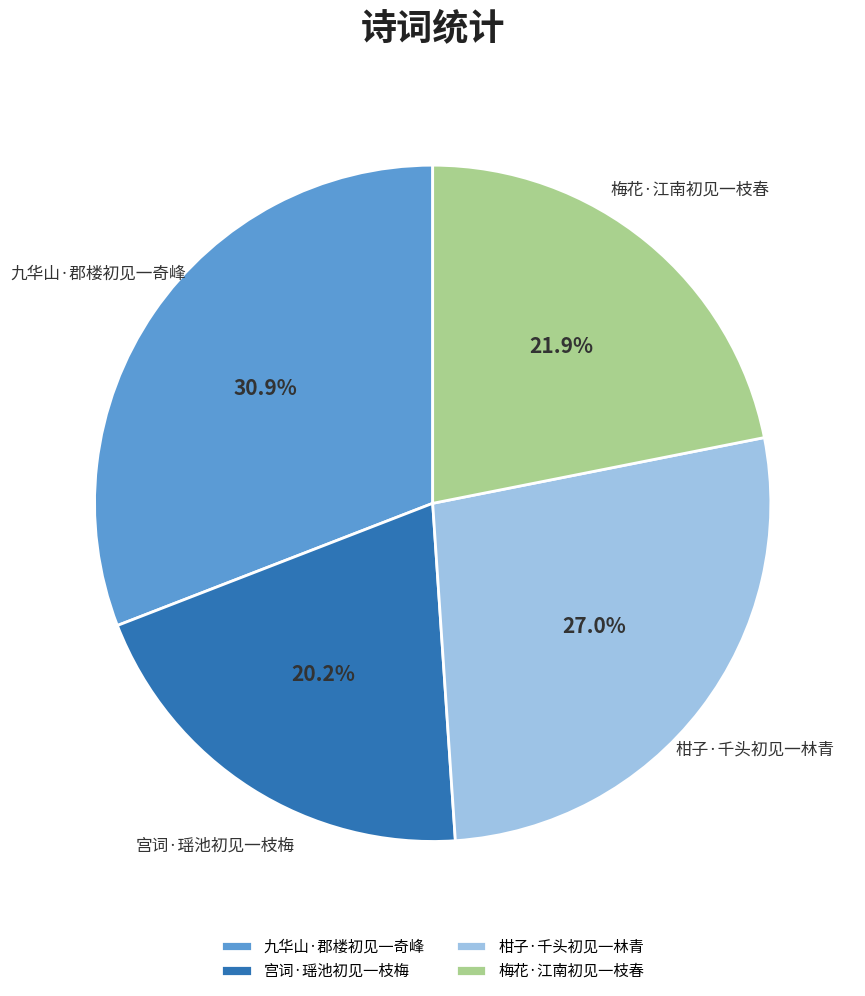

Is it true that 柑子·千头初见一林青 is 27% of the pie?

True